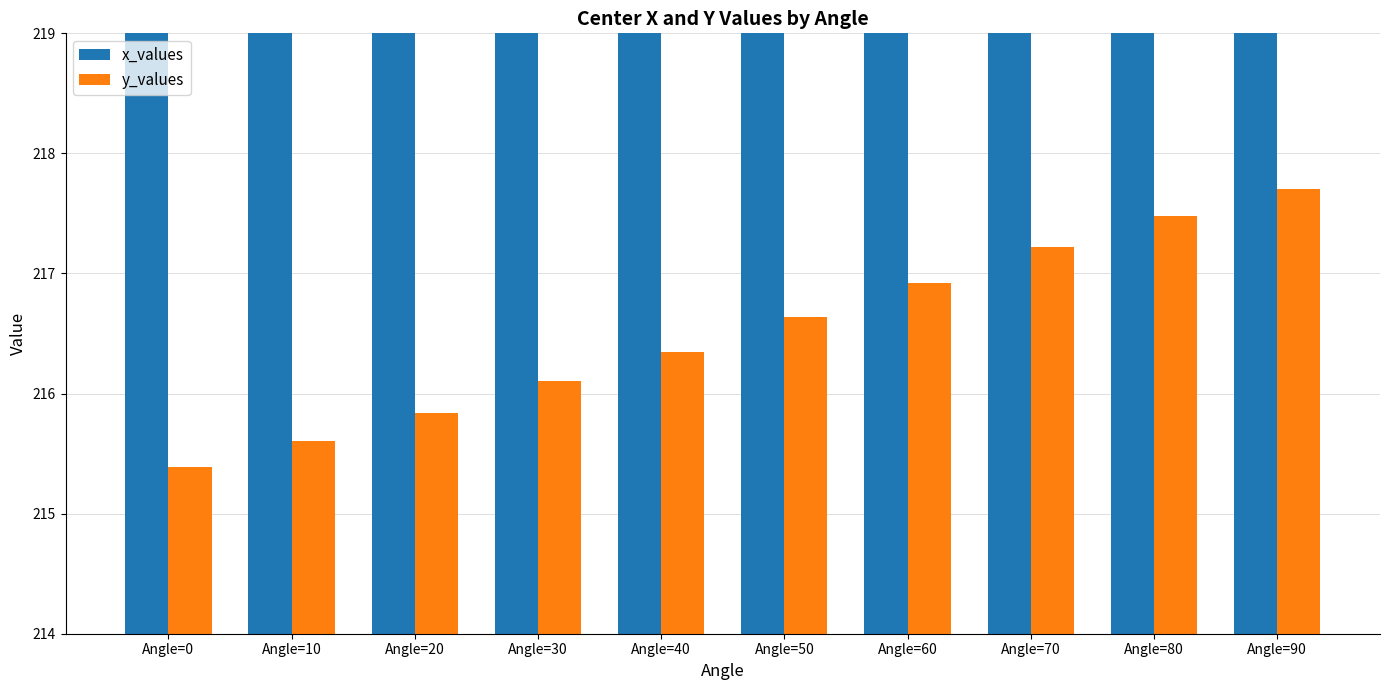

At which label does x_values first exceed 572?

Angle=20